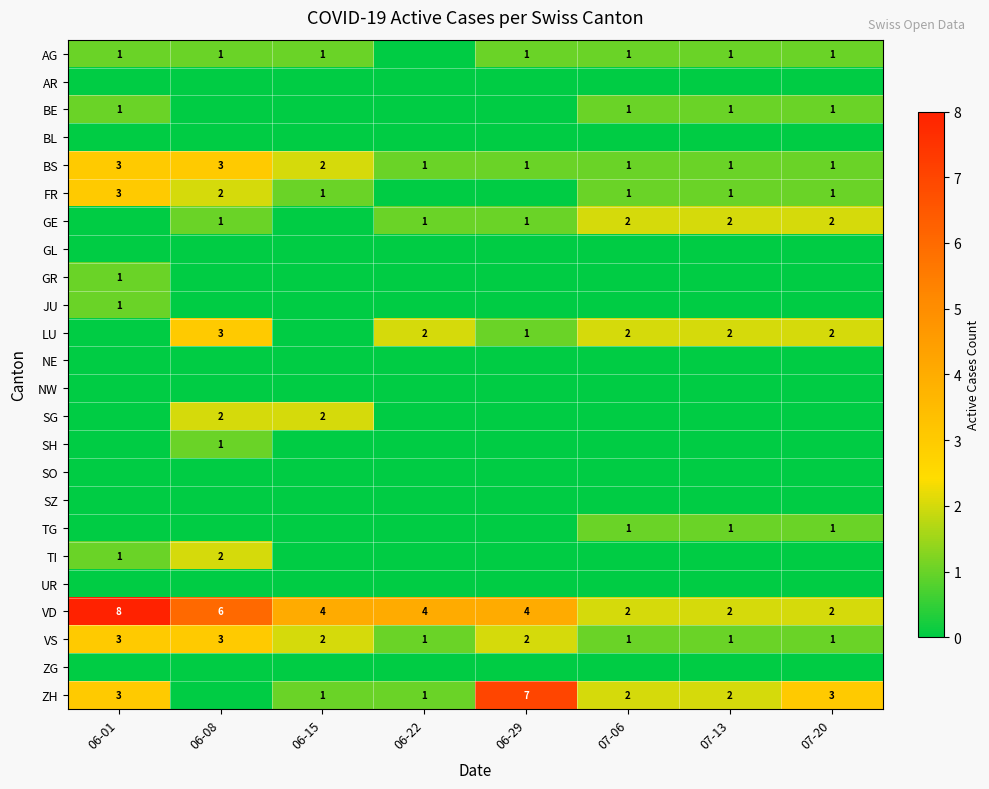

What is the spread (max minus min) of values at 07-20?

3